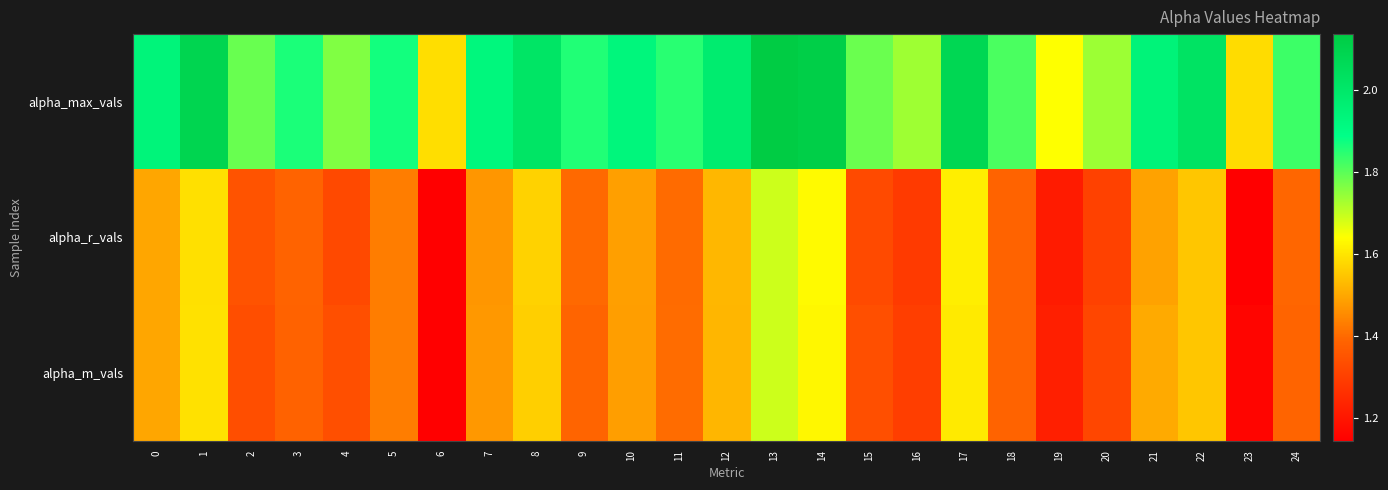

Reading left to right, what are all the values shown in this chart?

alpha_max_vals: 0=1.9	1=2.1	2=1.8	3=1.9	4=1.8	5=1.9	6=1.6	7=1.9	8=2.0	9=1.9	10=1.9	11=1.8	12=2.0	13=2.1	14=2.1	15=1.8	16=1.7	17=2.1	18=1.8	19=1.6	20=1.7	21=1.9	22=2.0	23=1.6	24=1.8
alpha_r_vals: 0=1.5	1=1.6	2=1.3	3=1.4	4=1.3	5=1.4	6=1.1	7=1.5	8=1.6	9=1.4	10=1.5	11=1.4	12=1.5	13=1.7	14=1.6	15=1.3	16=1.3	17=1.6	18=1.4	19=1.2	20=1.3	21=1.5	22=1.5	23=1.1	24=1.4
alpha_m_vals: 0=1.5	1=1.6	2=1.3	3=1.4	4=1.3	5=1.4	6=1.1	7=1.5	8=1.6	9=1.4	10=1.5	11=1.4	12=1.5	13=1.7	14=1.6	15=1.3	16=1.3	17=1.6	18=1.4	19=1.2	20=1.3	21=1.5	22=1.5	23=1.2	24=1.4